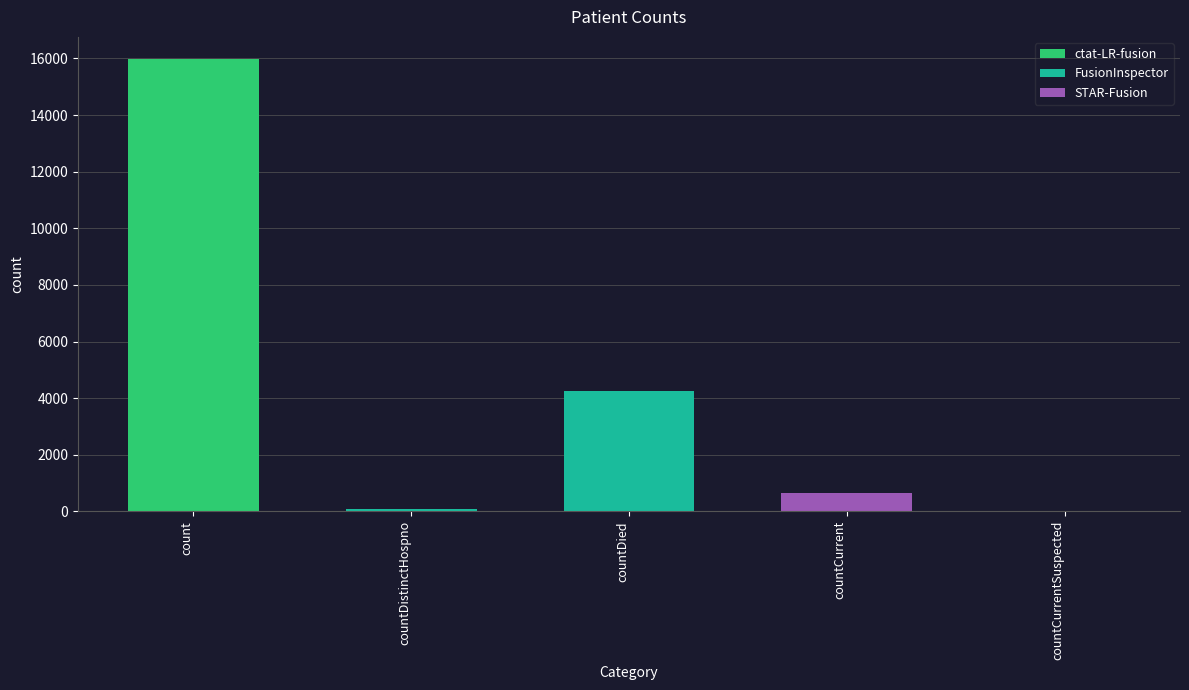

True or false: the data shows 15964 at count.

True